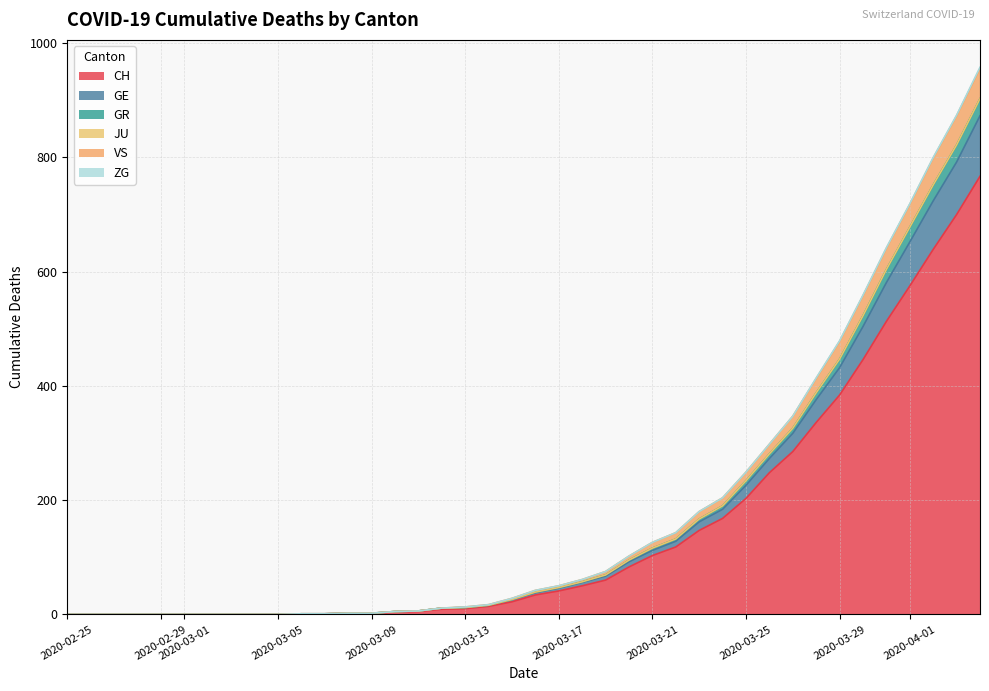

Is it true that CH equals -243 at 2020-02-25?

False